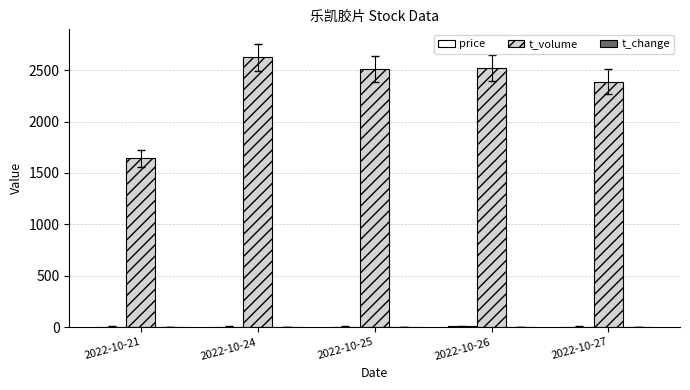

What is the sum of all t_volume values?

11696.0